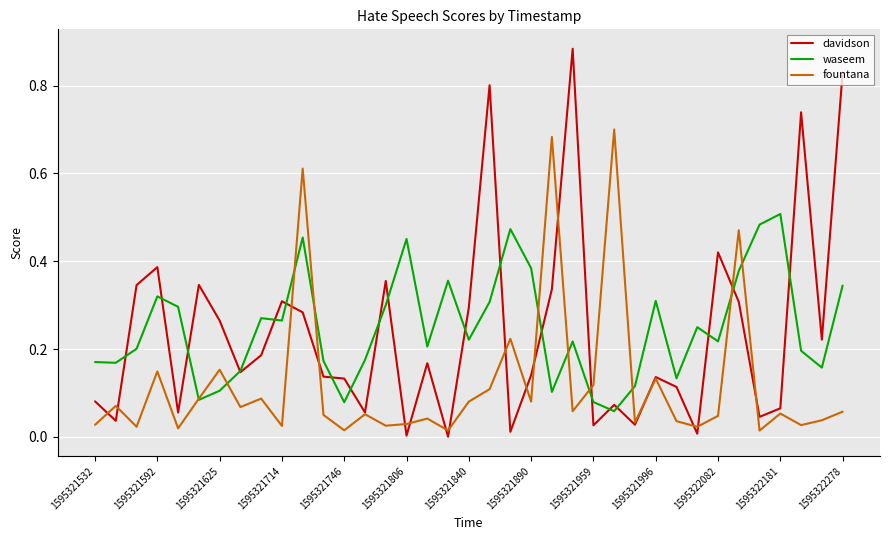

List the series in order of their peak value, lowest first.

waseem, fountana, davidson